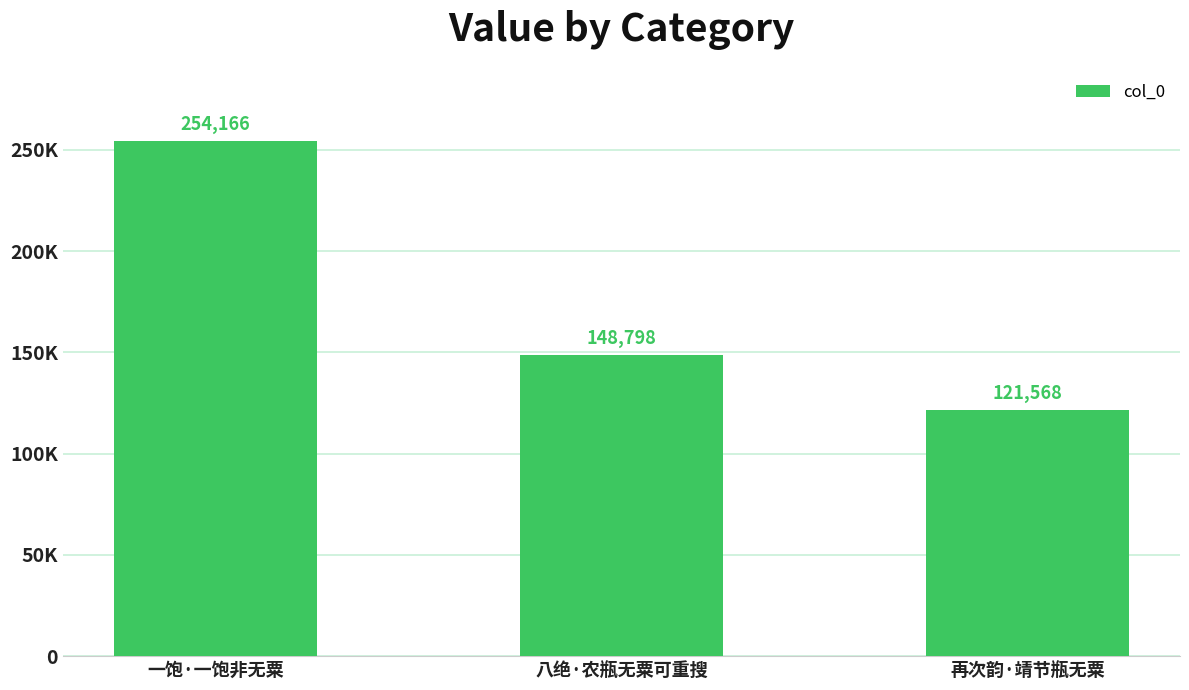

What is the approximate value at 再次韵·靖节瓶无粟, to the nearest 50?

121550